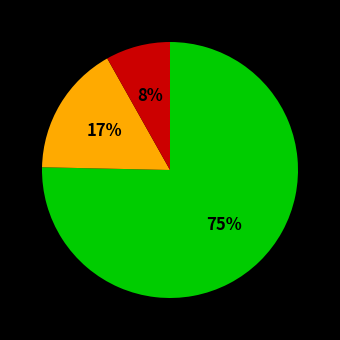

To the nearest percent, what is the average slice percentage?

33%